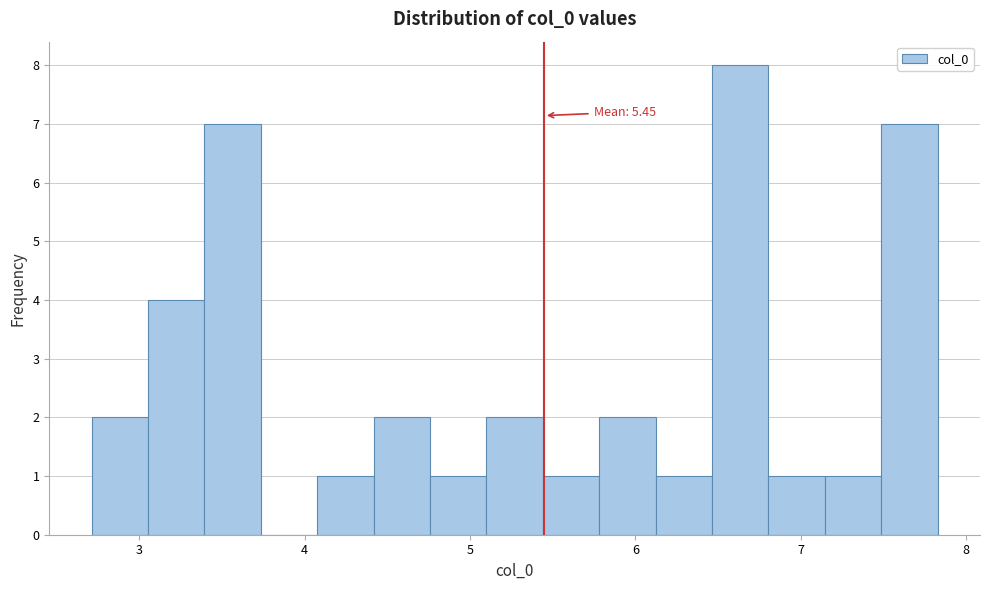

Read against the x-axis, roughly where is the centre of the tallest bar?

6.6